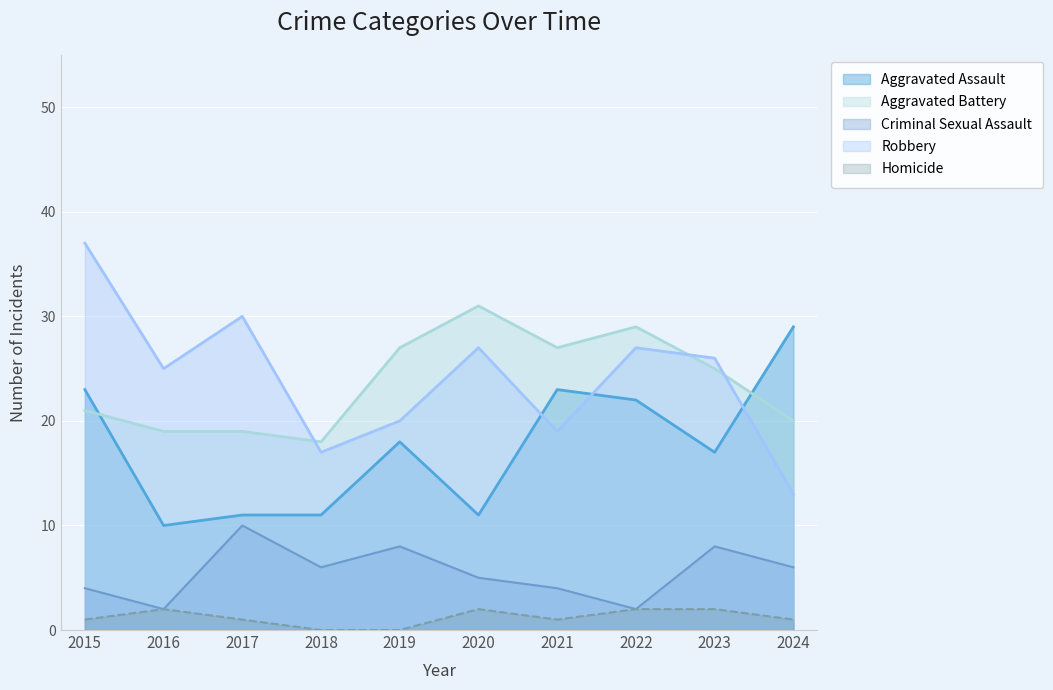

True or false: Aggravated Battery and Criminal Sexual Assault cross at least once.

False